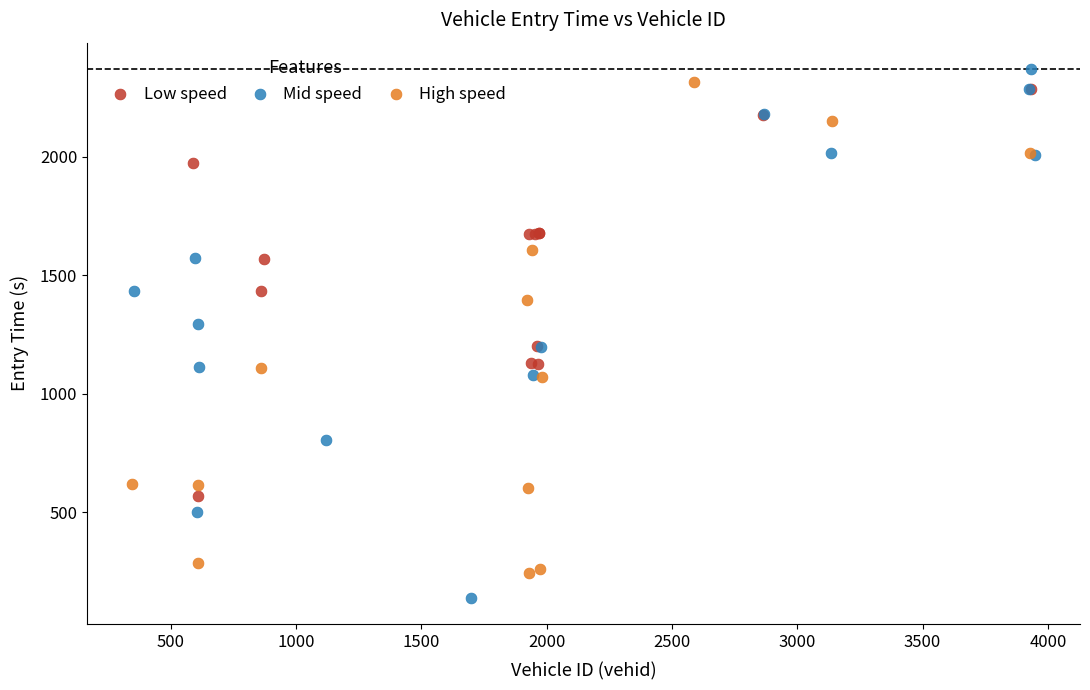

Which series has the widest spread of Y values?

Mid speed